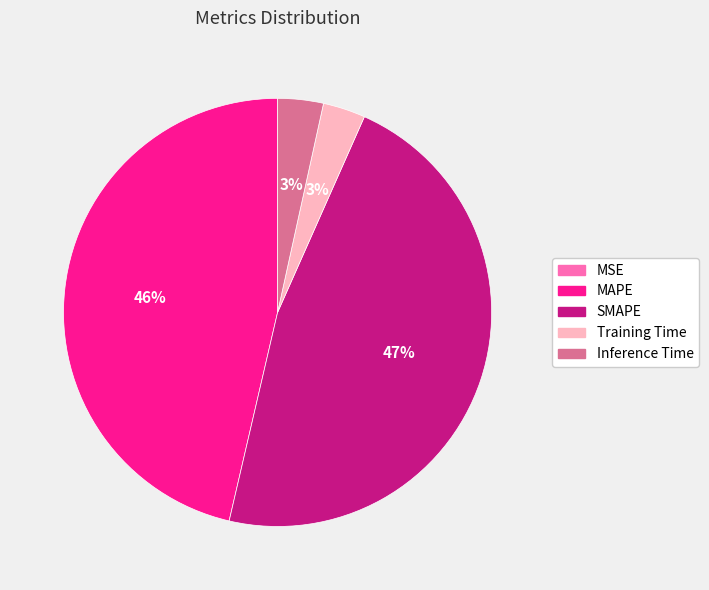

Which has a higher value, Inference Time or MAPE?

MAPE